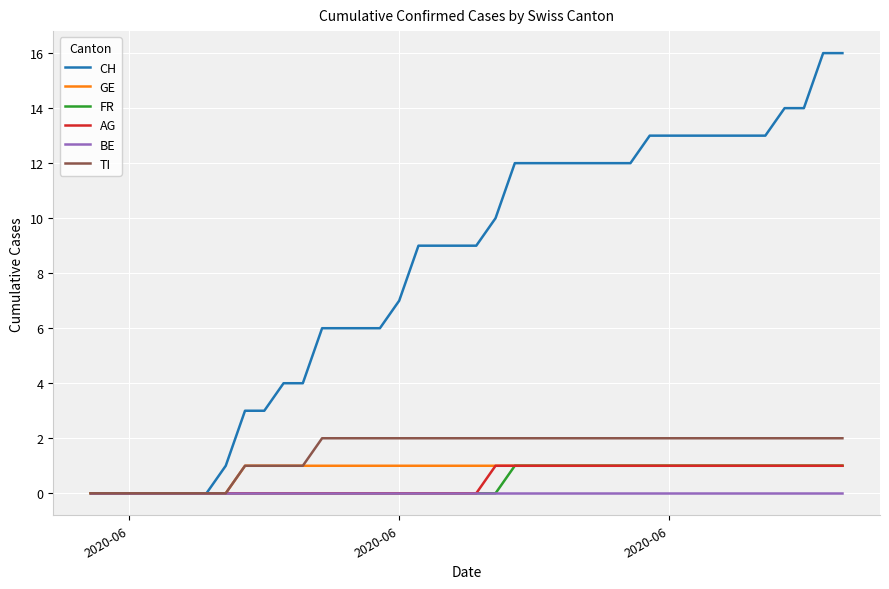

Count the FR values in the range 0 to 1.

40